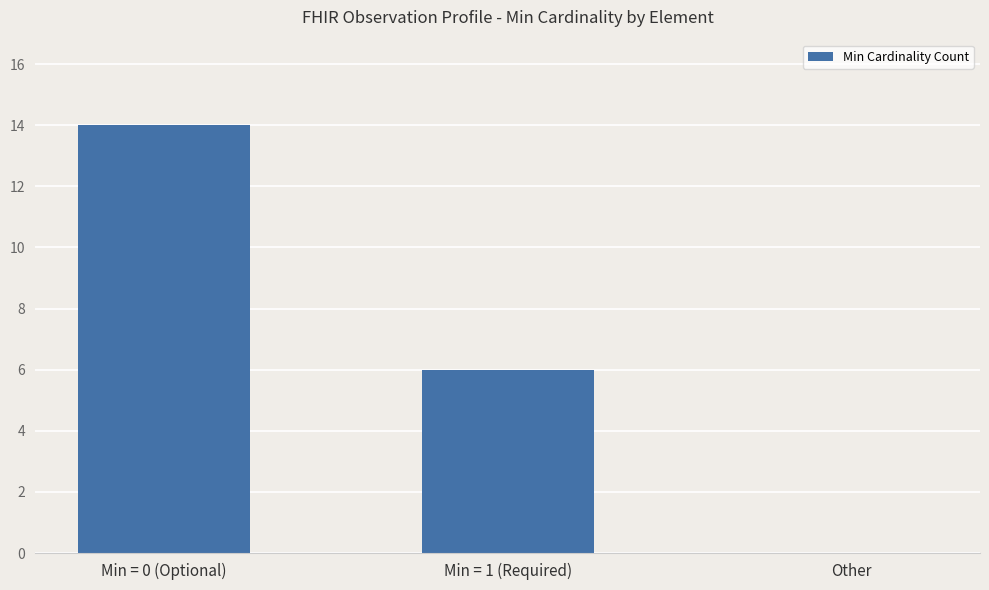

What is the greatest value displayed?

14